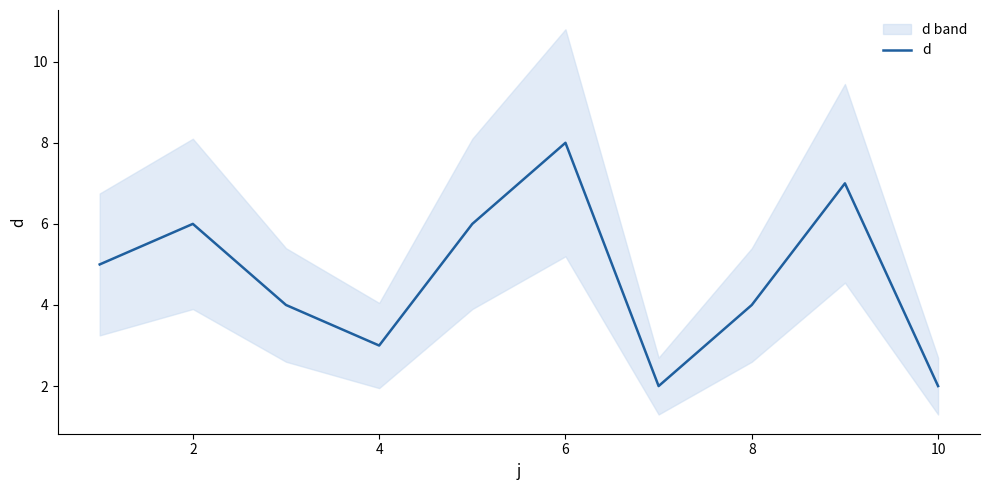

The value of d at 6 is 2. True or false?

False